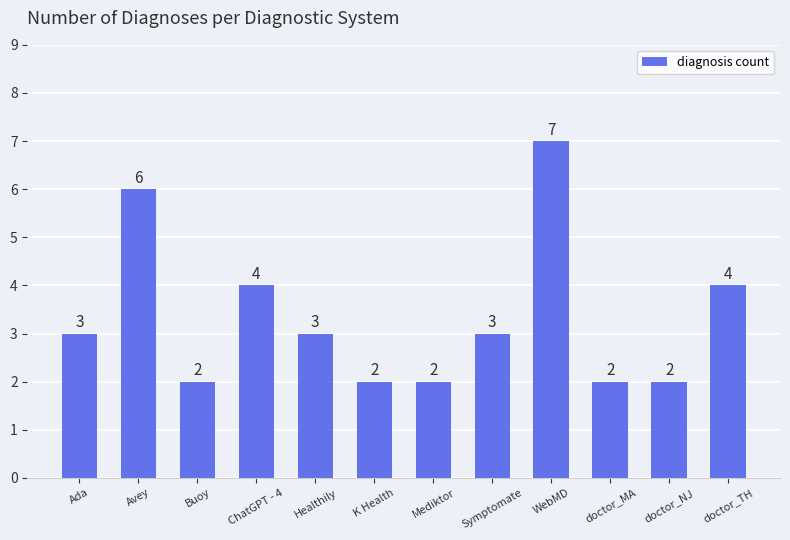

True or false: the data shows 4 at doctor_TH.

True